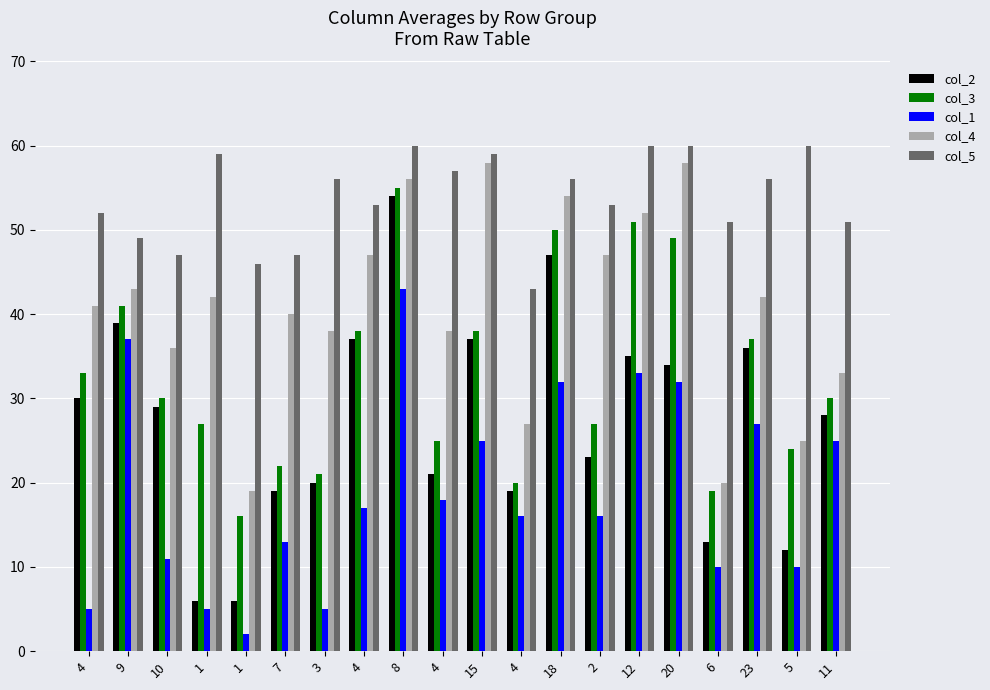

What is the total value across all series at 1?

139